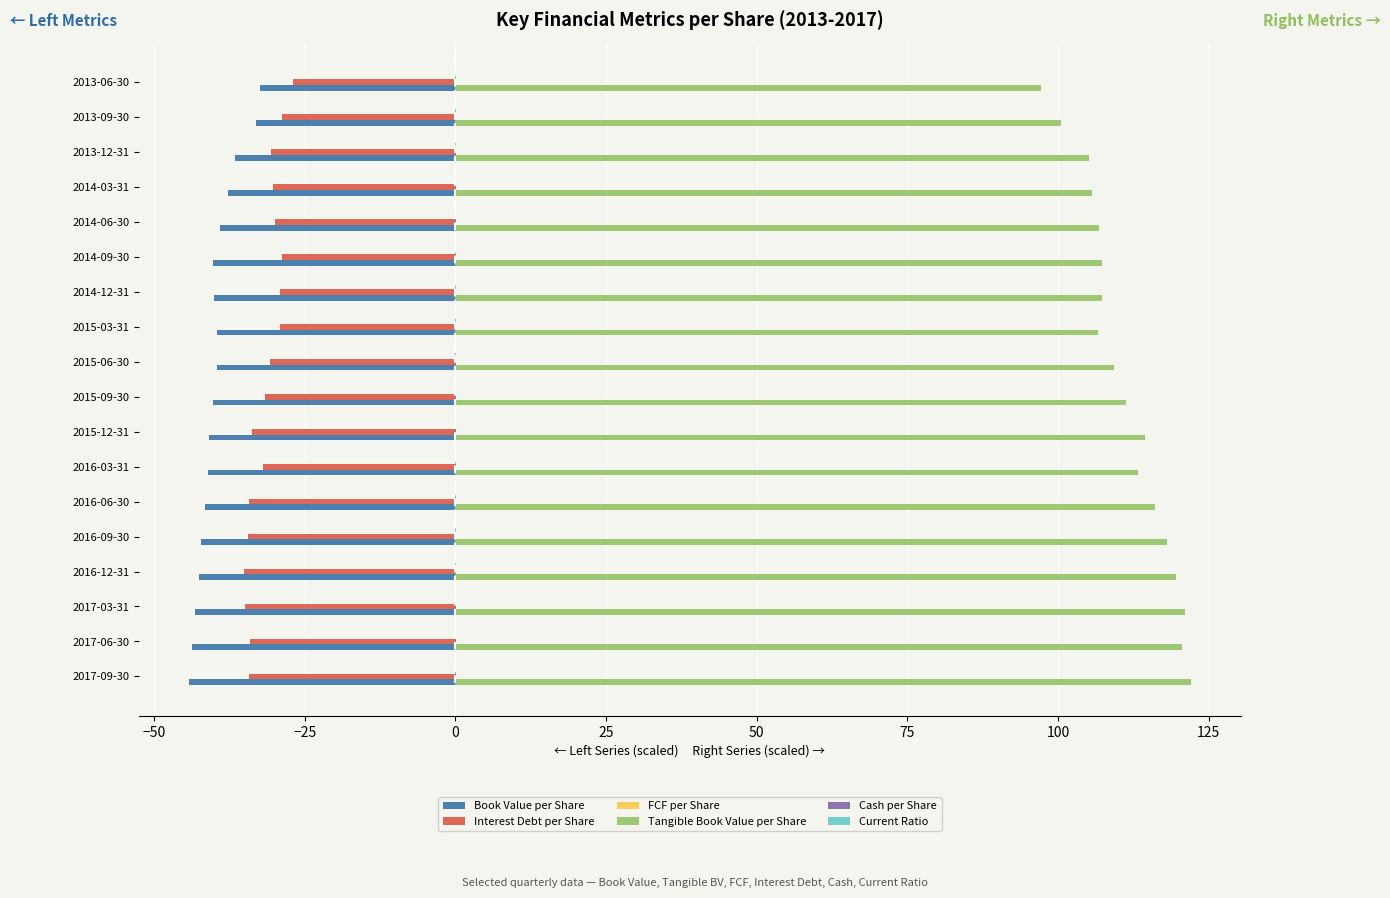

Which series has the largest range (max minus min)?

Tangible Book Value per Share